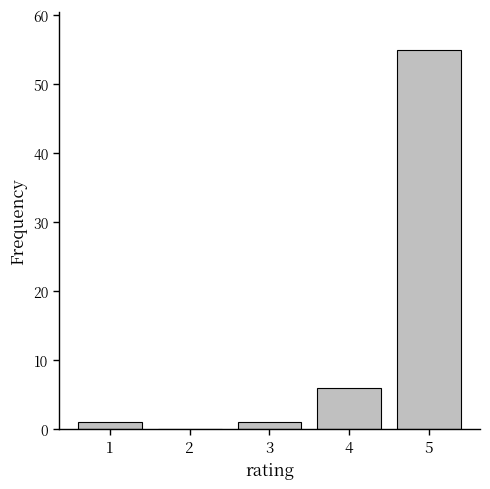

Reading left to right, extract all data points from this chart.

1=1	2=0	3=1	4=6	5=55